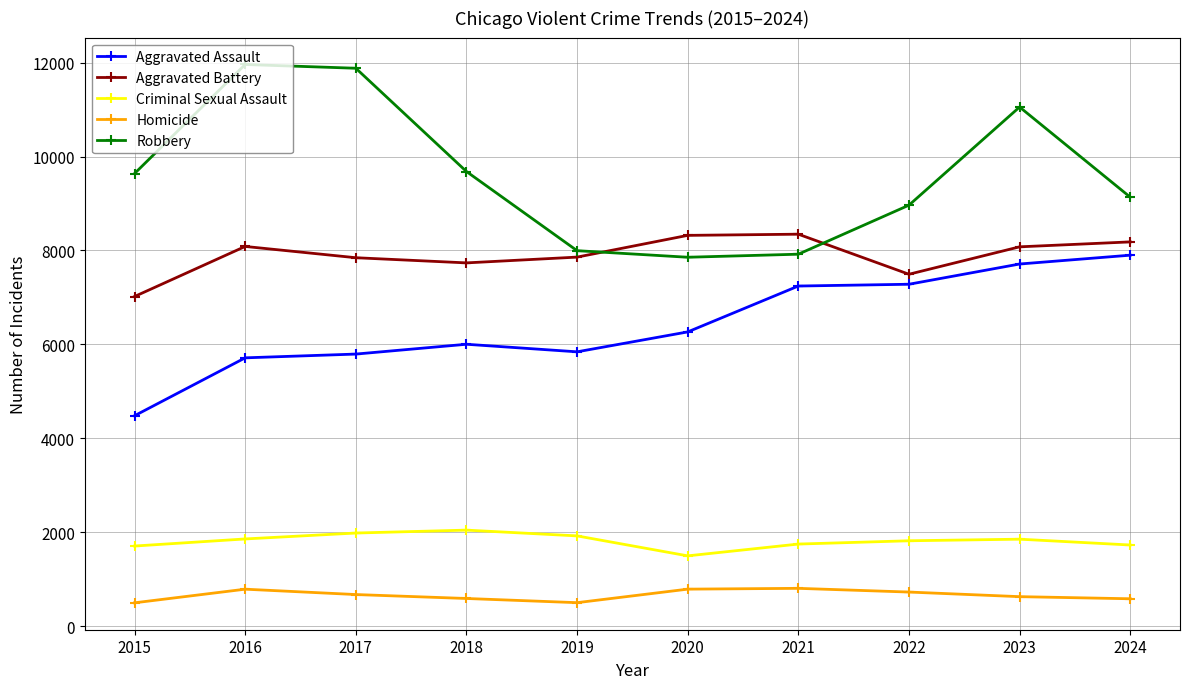

At 2015, list the series in order from smallest to largest.

Homicide, Criminal Sexual Assault, Aggravated Assault, Aggravated Battery, Robbery